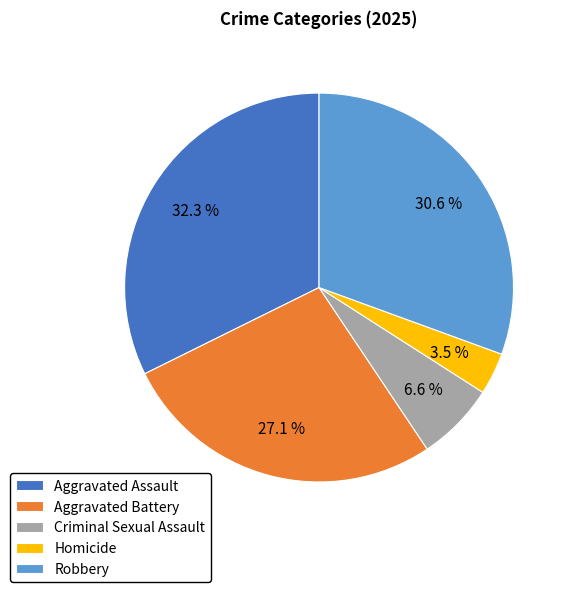

Does Robbery represent more than half of the total?

No